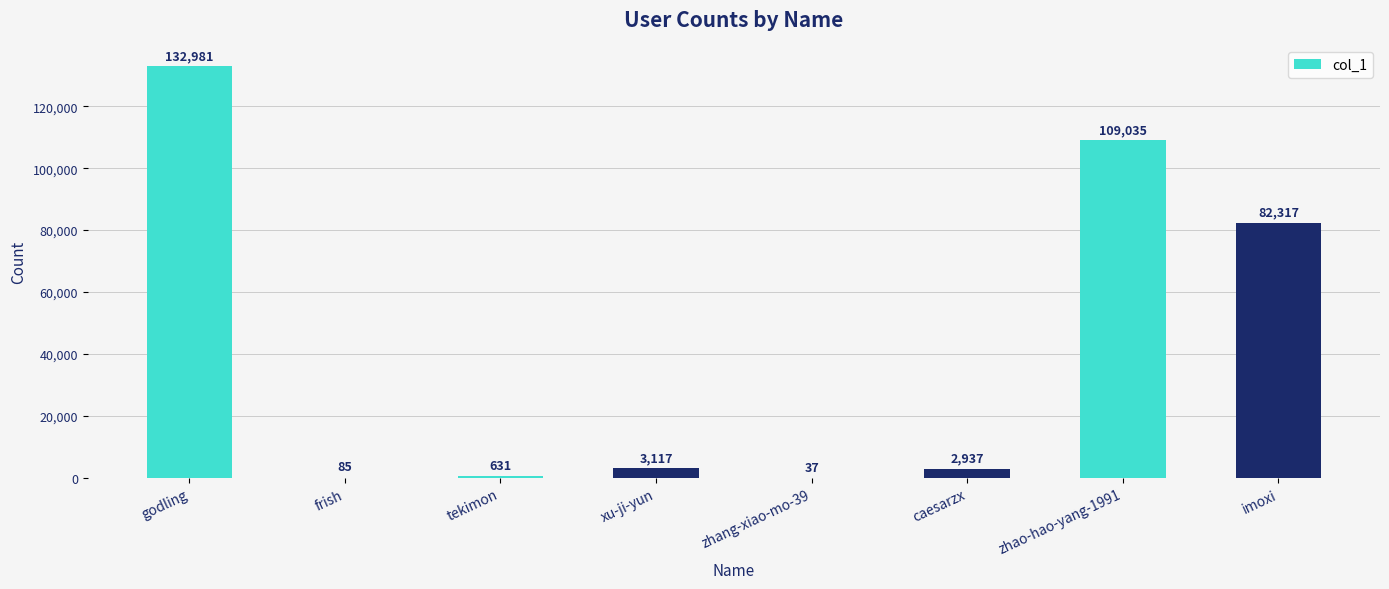

Between zhao-hao-yang-1991 and frish, which is larger?

zhao-hao-yang-1991